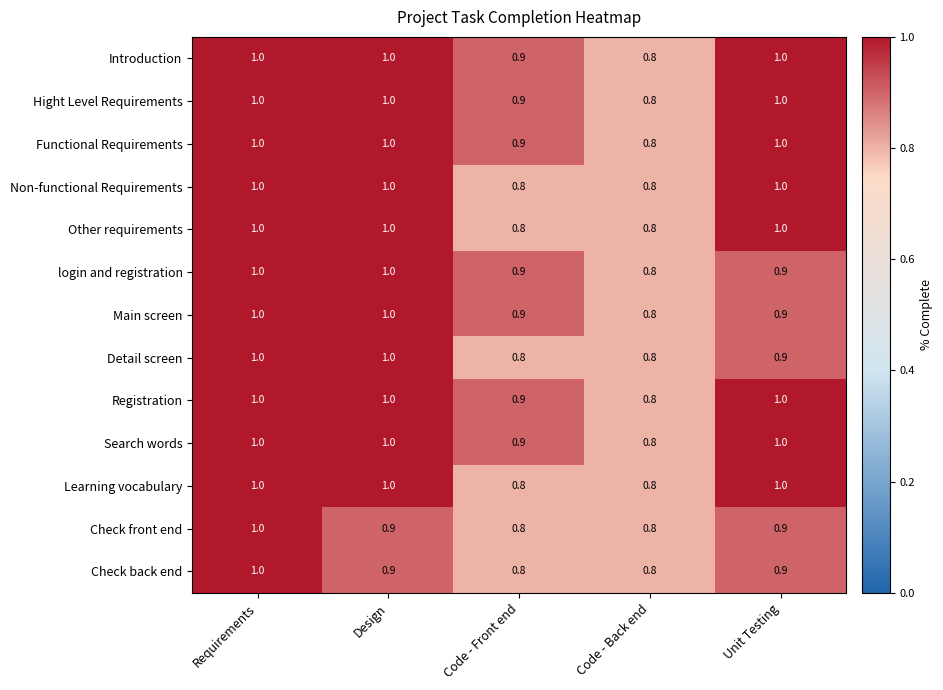

At which category is the sum across all series the highest?

Requirements